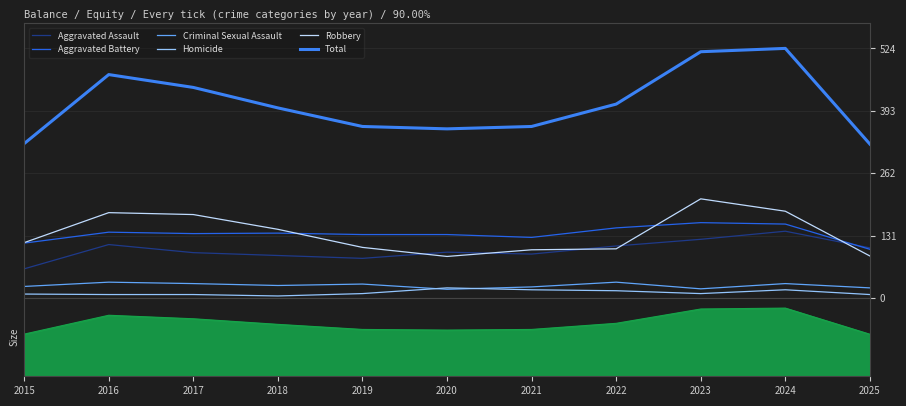

How many lines are shown in the chart?

6